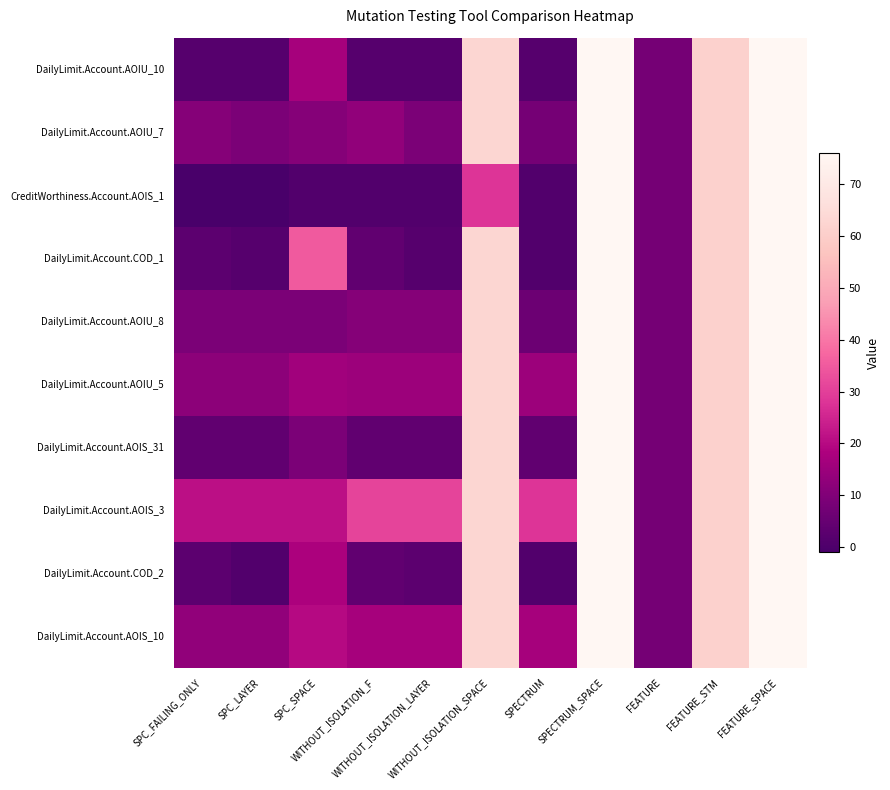

At FEATURE_SPACE, list the series in order from largest to smallest.

DailyLimit.Account.AOIU_10, DailyLimit.Account.AOIU_7, CreditWorthiness.Account.AOIS_1, DailyLimit.Account.COD_1, DailyLimit.Account.AOIU_8, DailyLimit.Account.AOIU_5, DailyLimit.Account.AOIS_31, DailyLimit.Account.AOIS_3, DailyLimit.Account.COD_2, DailyLimit.Account.AOIS_10